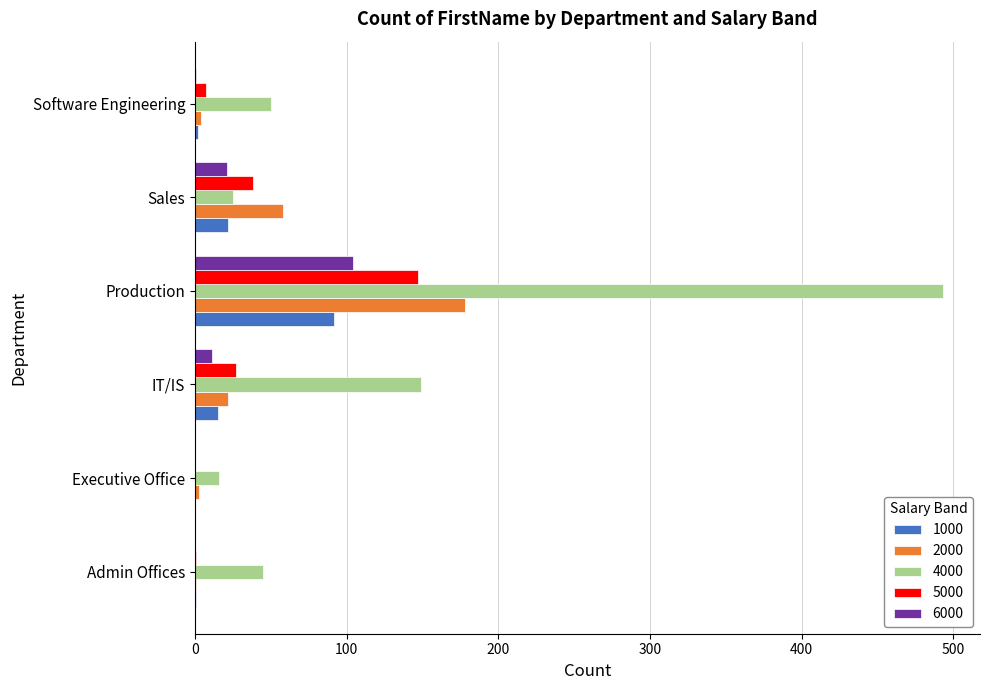

The 2000 series shows 3 at Executive Office. True or false?

True